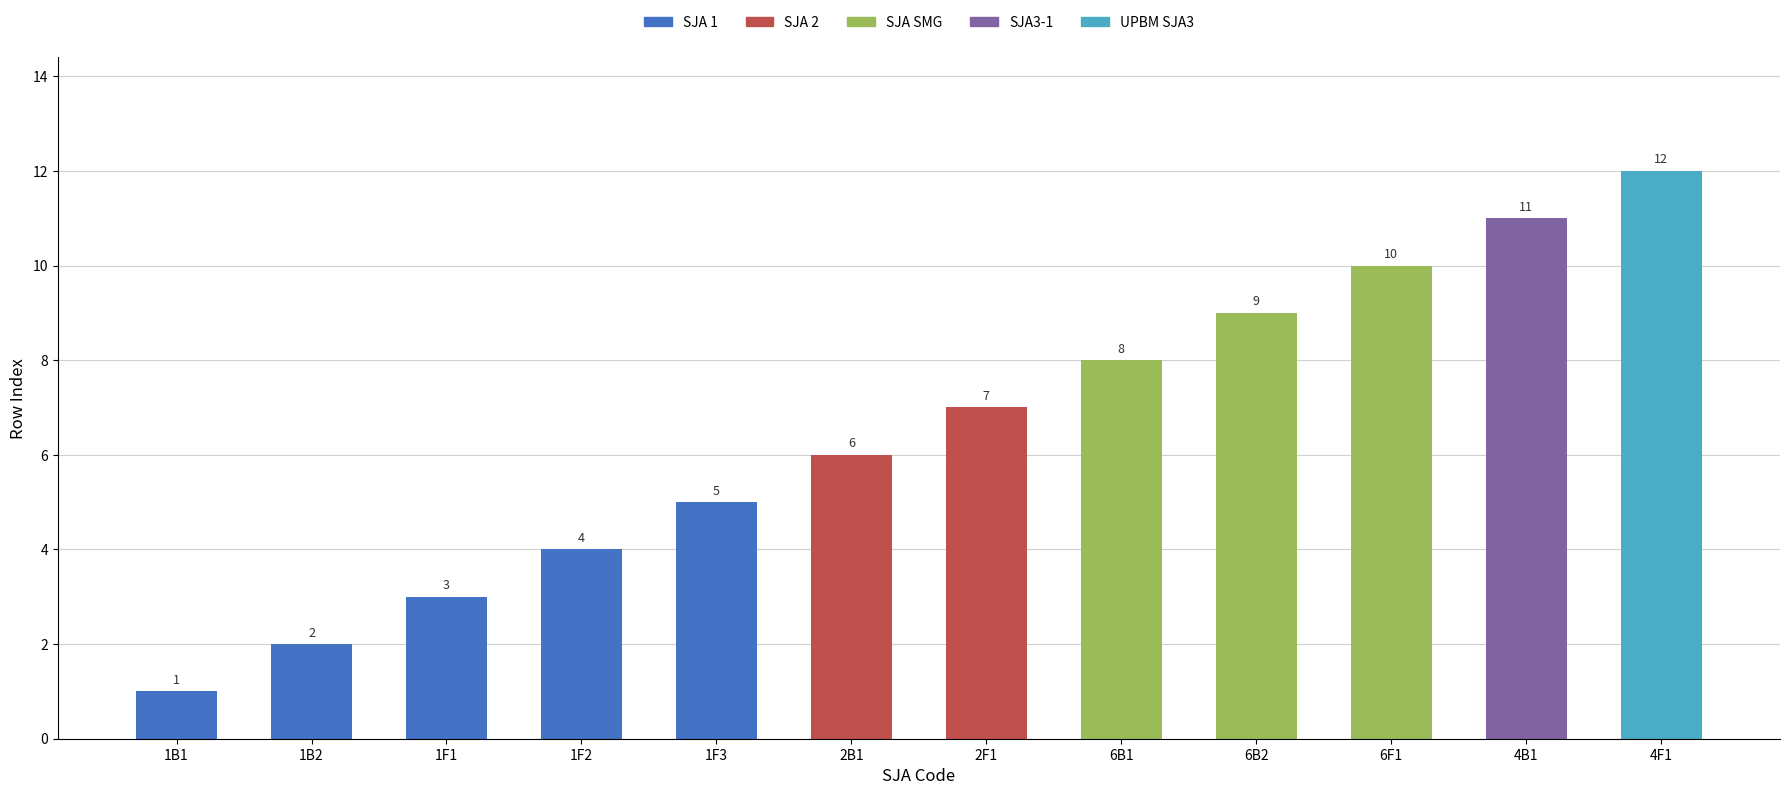

What is the maximum value shown in the chart?

12